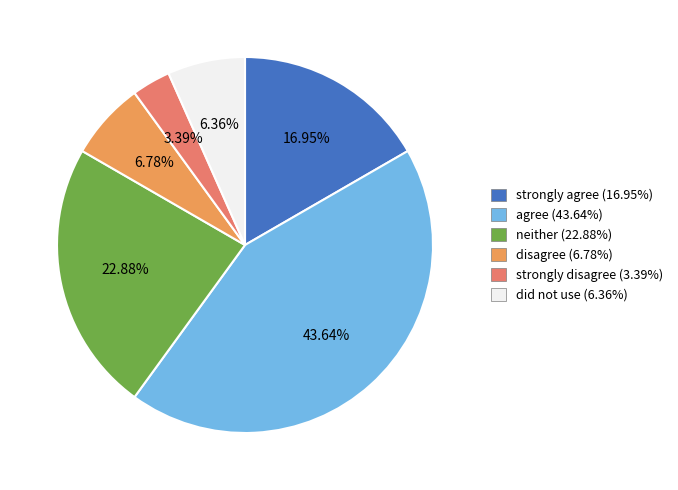

Does 数字 account for over 50% of the chart?

No